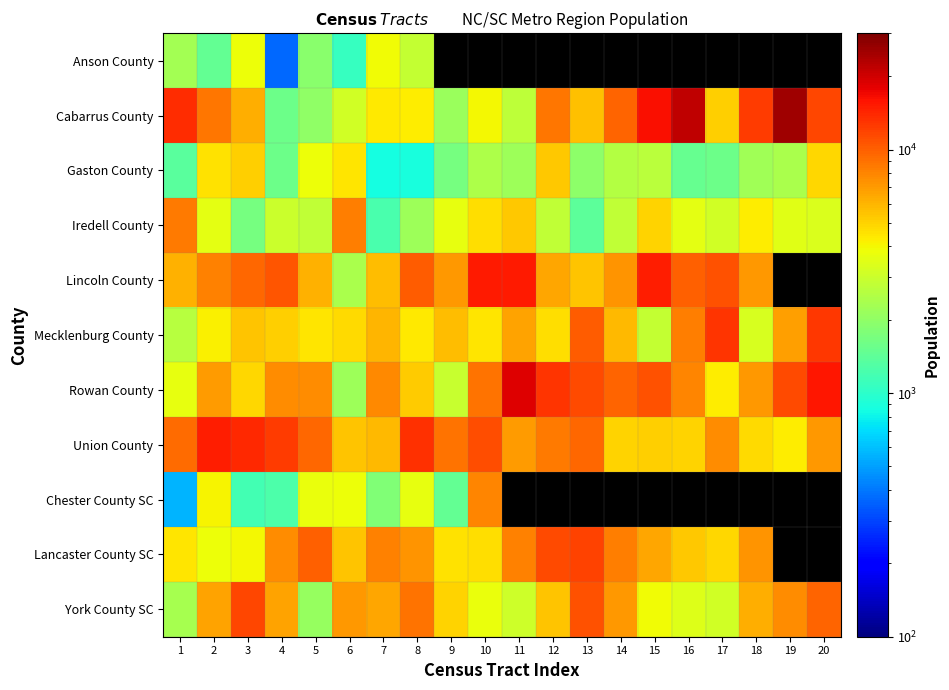

How many categories are shown in the chart?

20